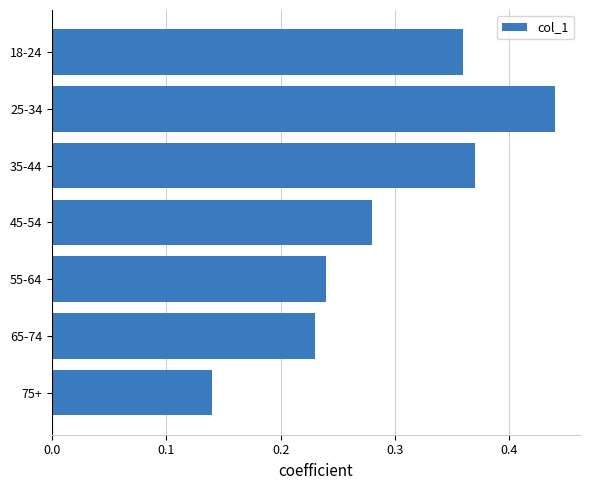

Between 55-64 and 18-24, which is larger?

18-24